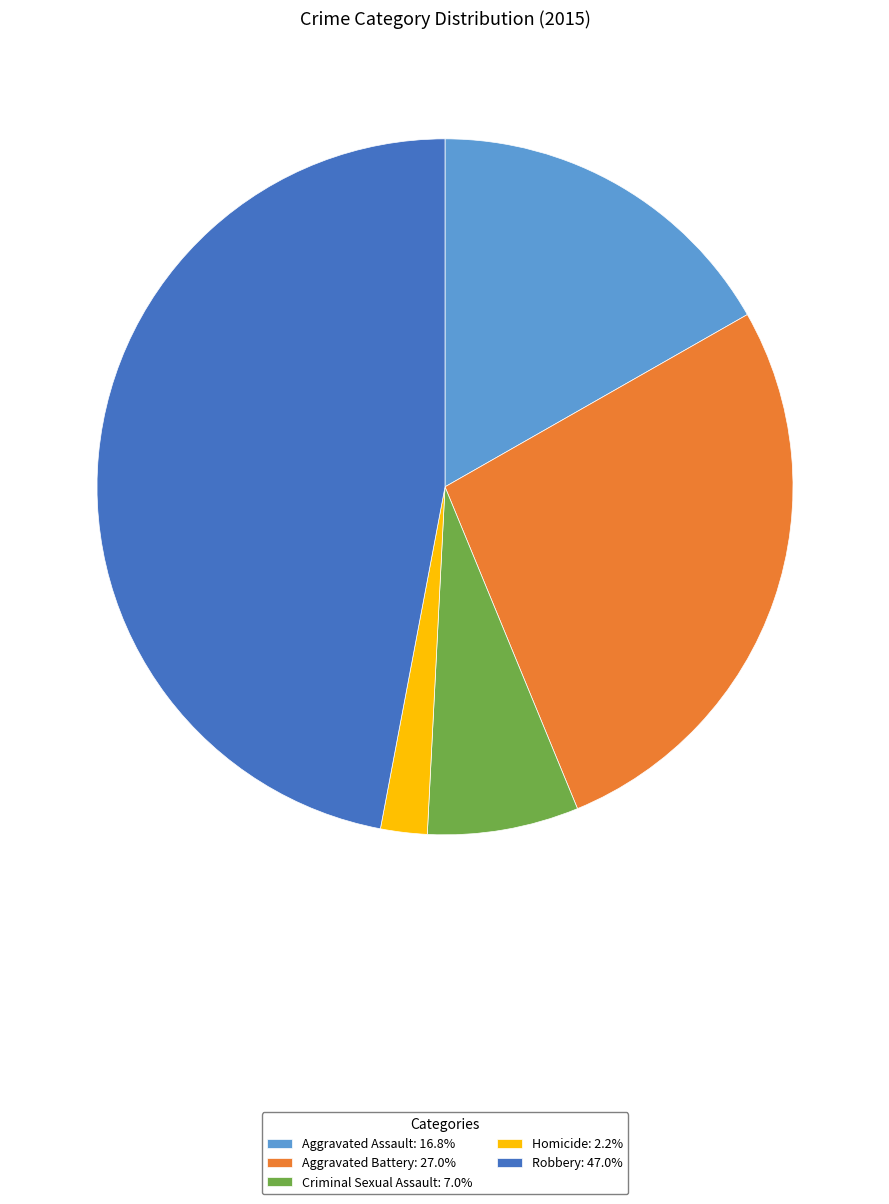

What is the smallest slice in the pie chart?

Homicide